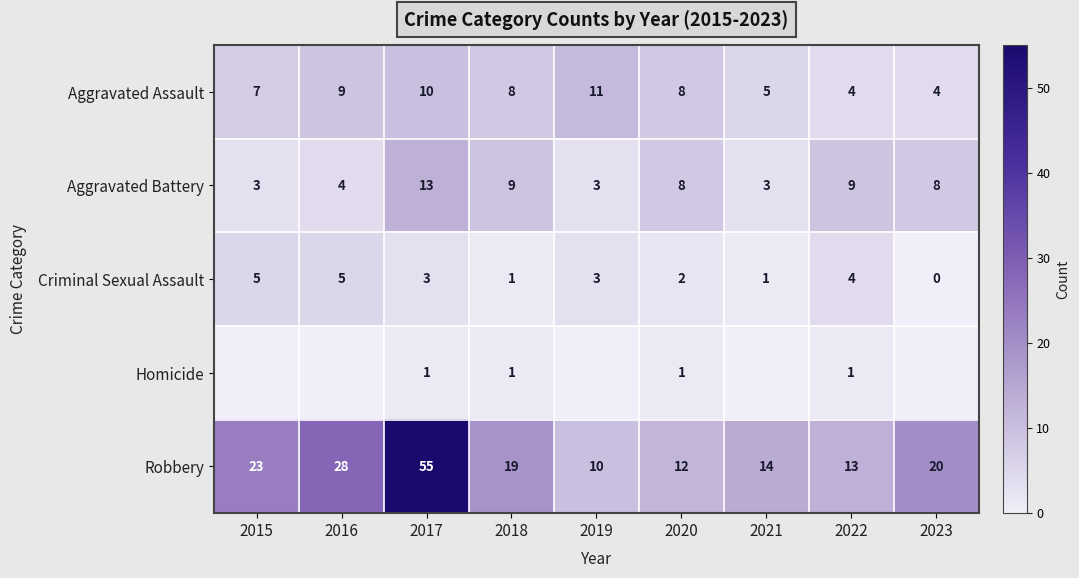

At which label does Aggravated Battery reach its peak?

2017